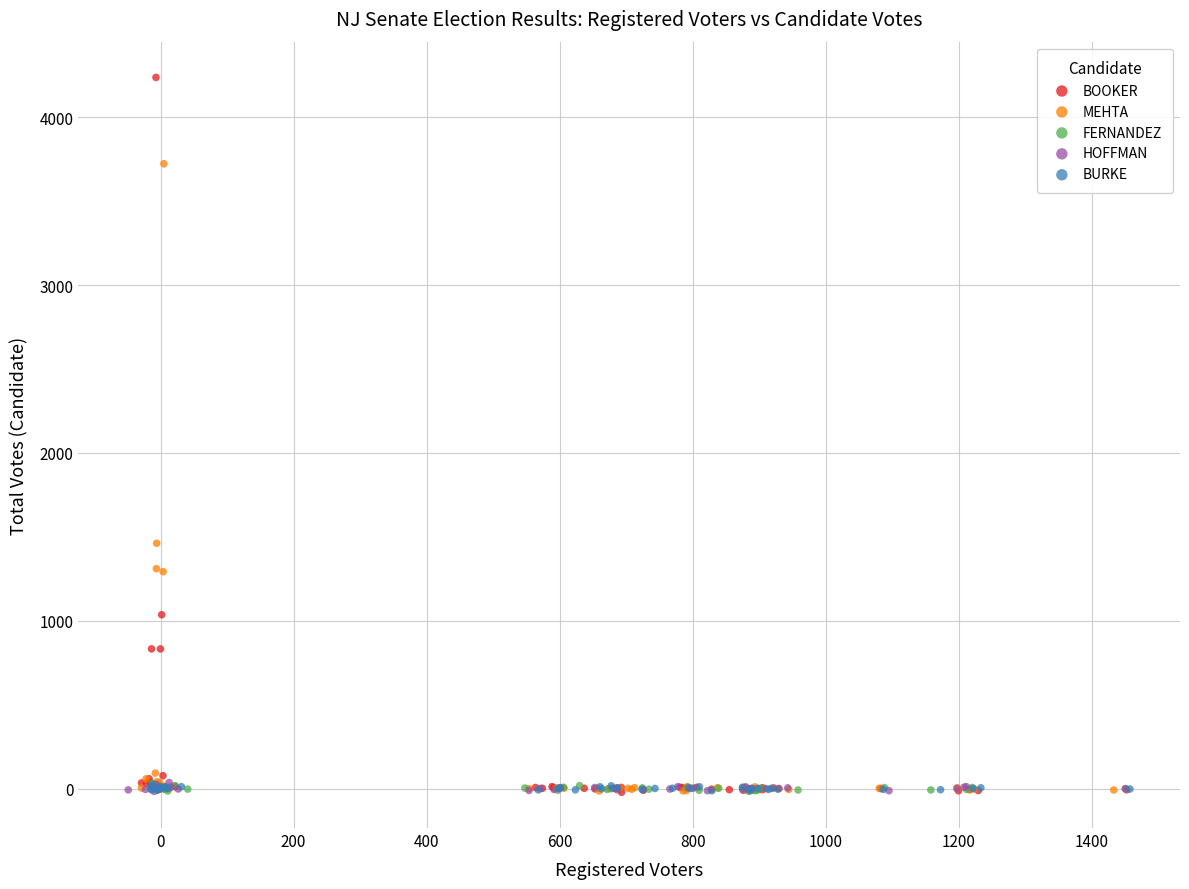

Which series has the widest spread of Y values?

BOOKER